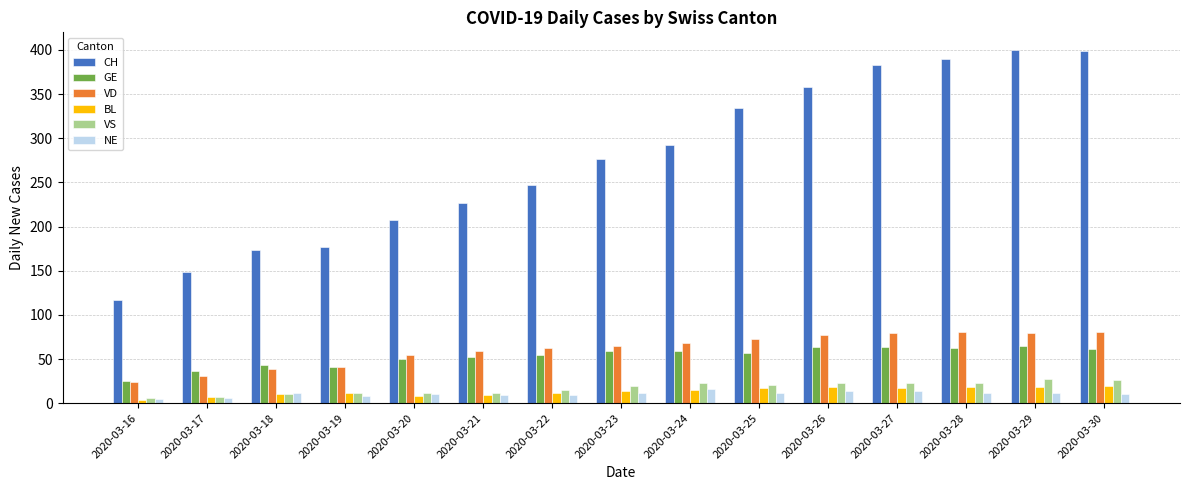

What is the highest value of the BL series?

19